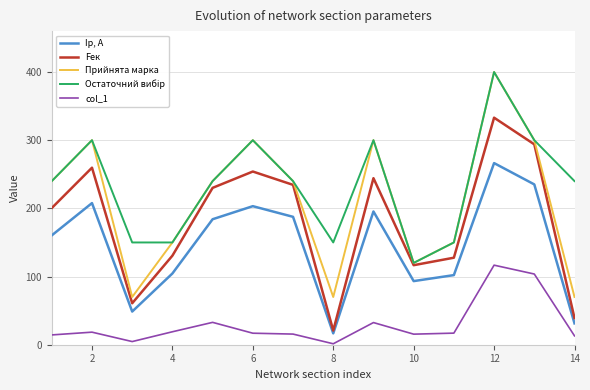

What is the maximum value for Прийнята марка?

400.0